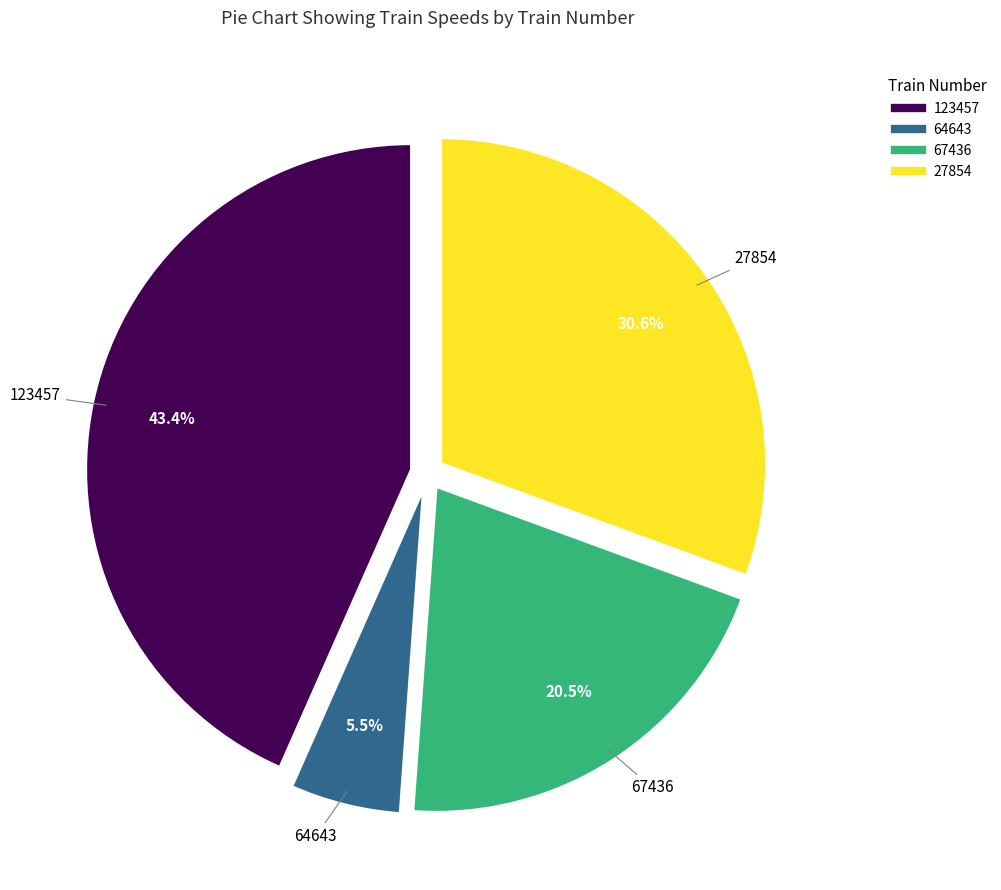

To the nearest percent, what is the difference between the largest and smallest slice percentages?

38%